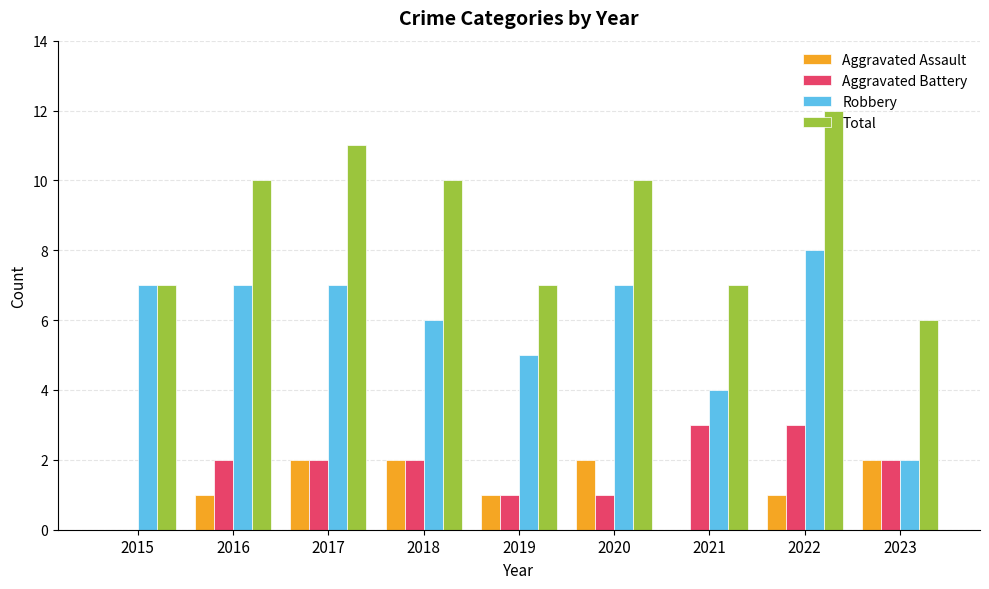

How many Total values are between 7 and 10?

6